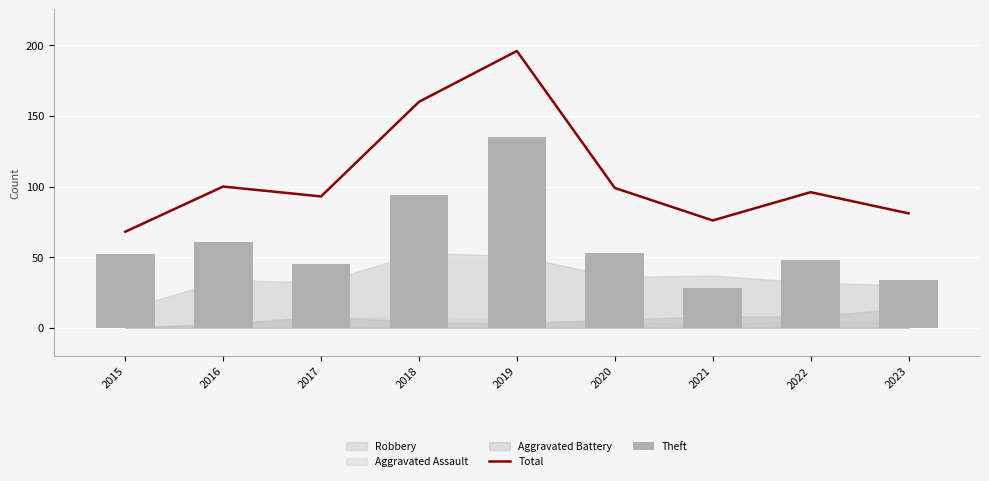

Which series has the largest range (max minus min)?

Total